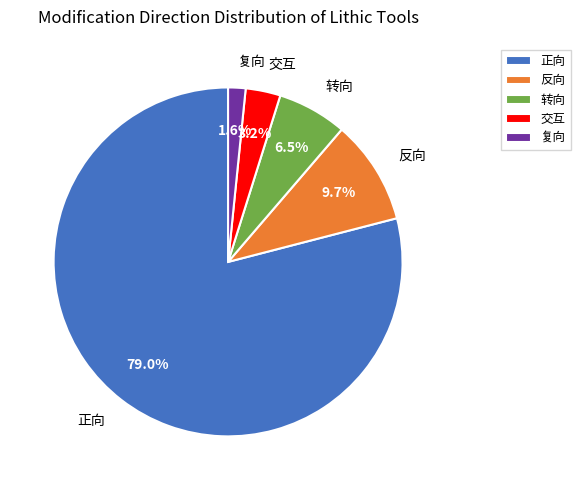

Count the number of slices in the pie.

5